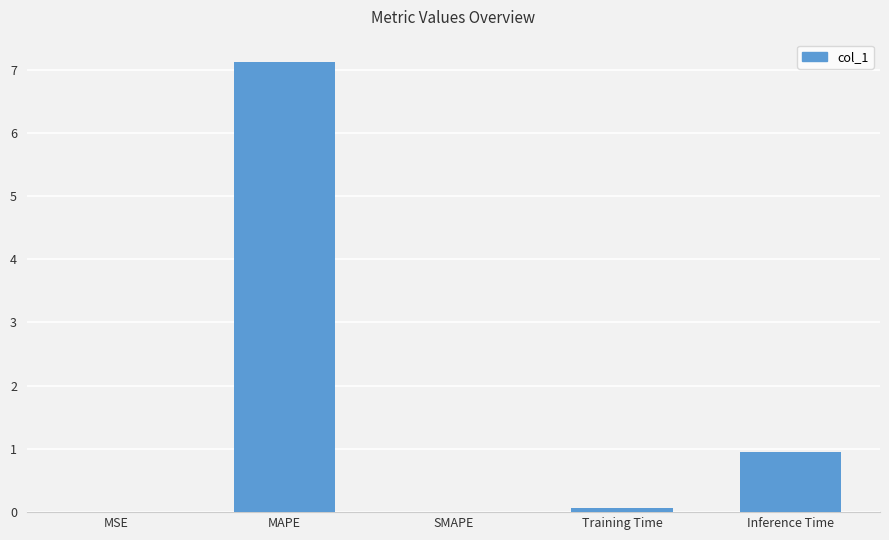

Which label corresponds to the largest value in the chart?

MAPE